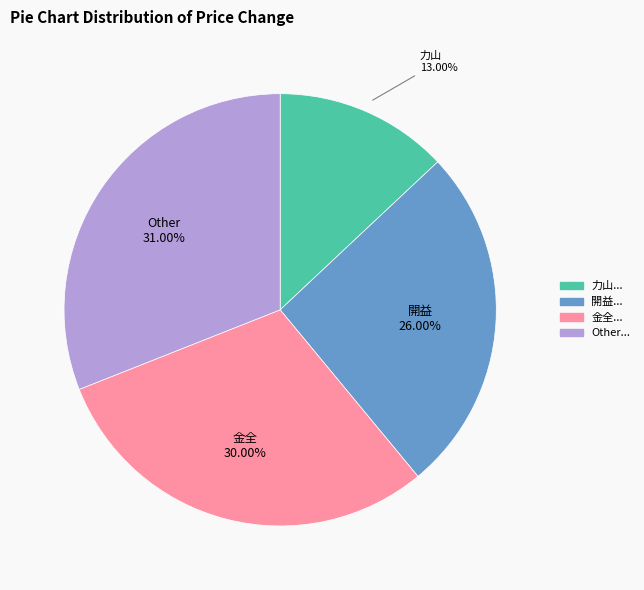

Is there a majority slice in this chart?

No